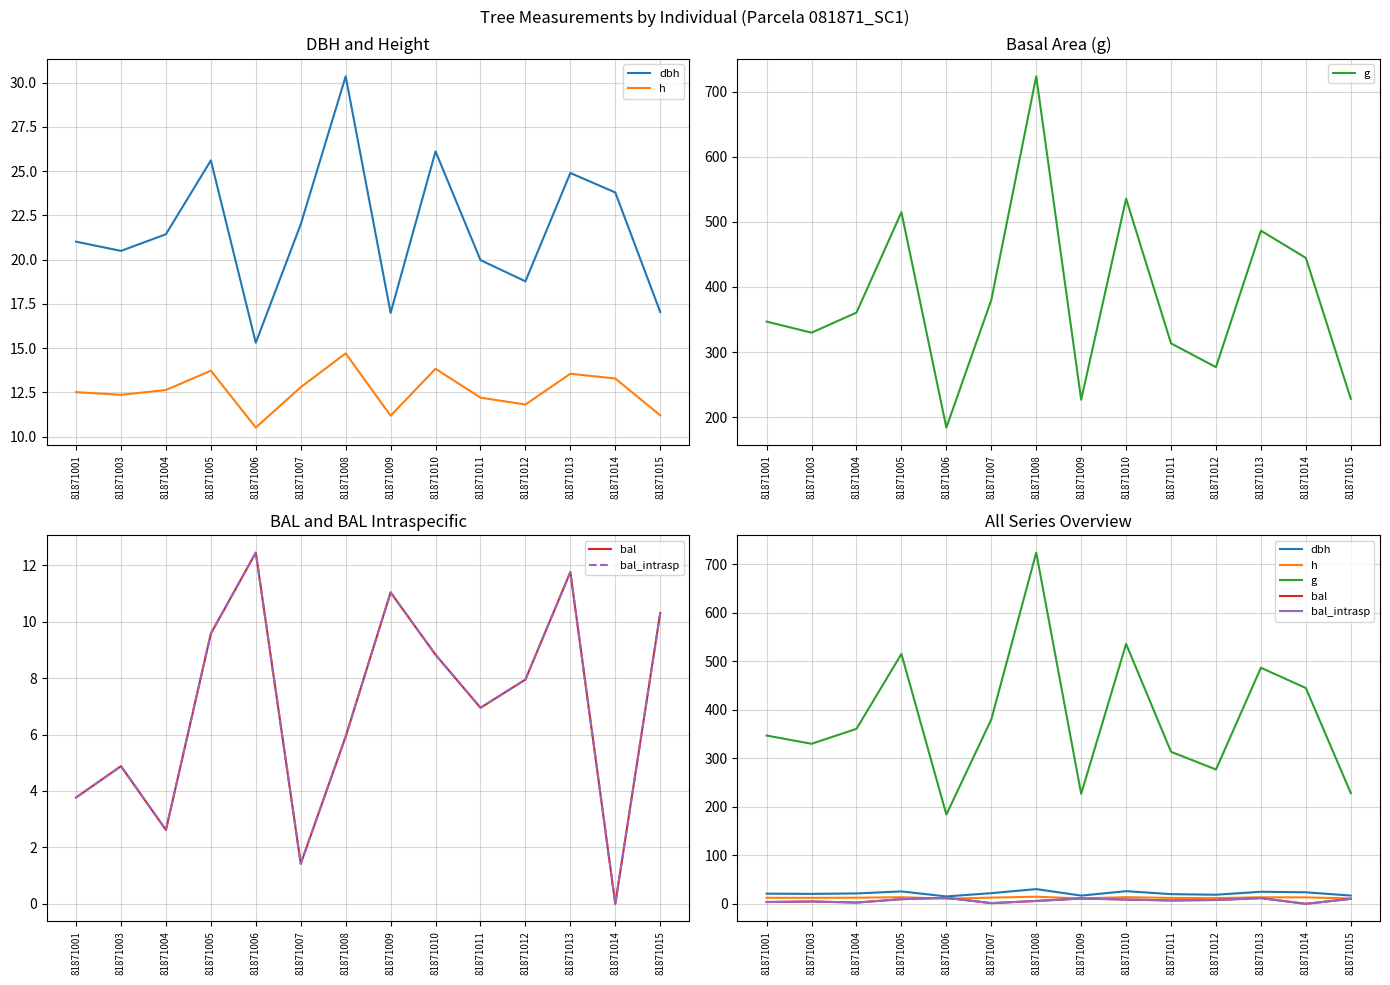

Is it true that bal equals 7.5 at 81871009?

False